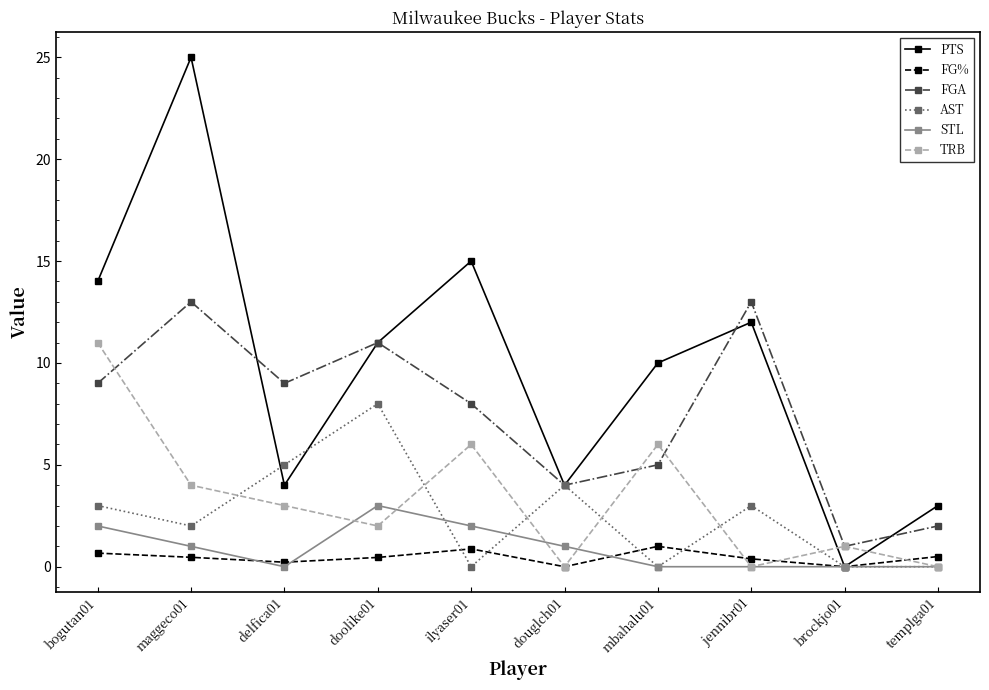

Which series has the largest total across all categories?

PTS